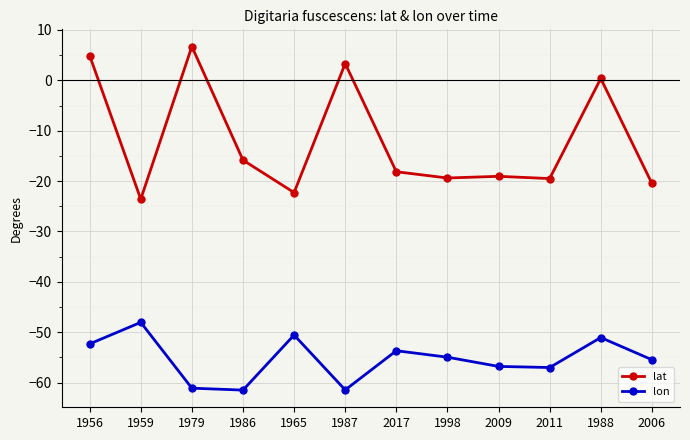

In lat, how many points are lower than both neighbors (excluding endpoints)?

4